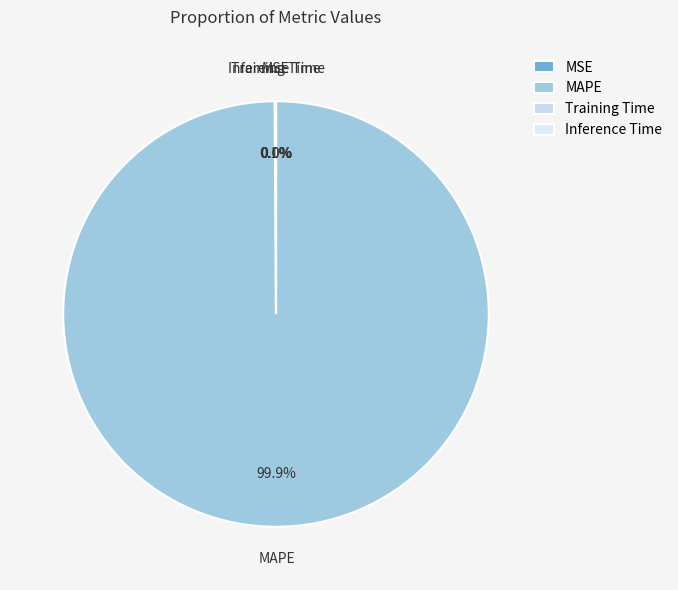

Which slice is the largest?

MAPE